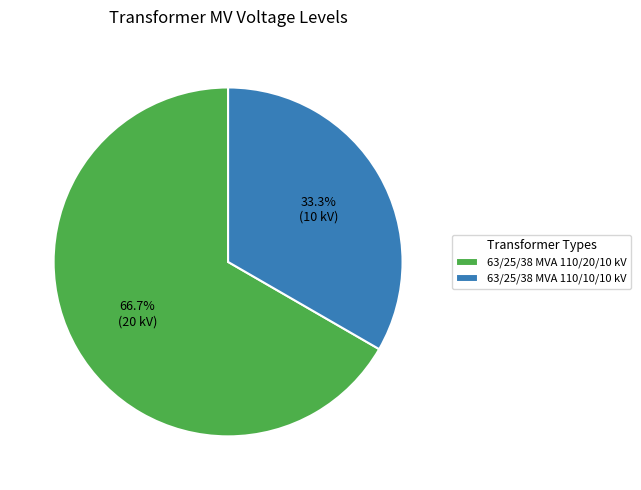

Rank the categories by value from lowest to highest.

63/25/38 MVA 110/10/10 kV, 63/25/38 MVA 110/20/10 kV